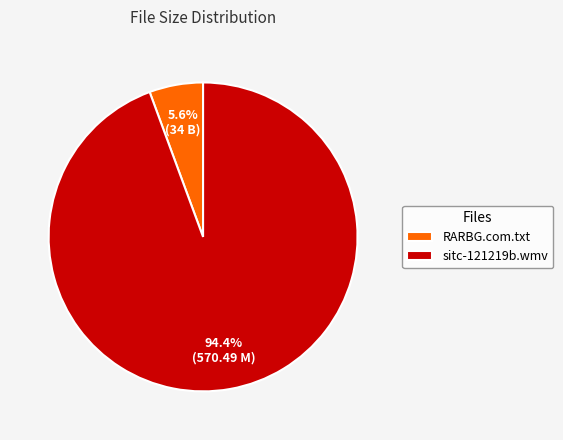

Is it true that RARBG.com.txt is 15% of the pie?

False